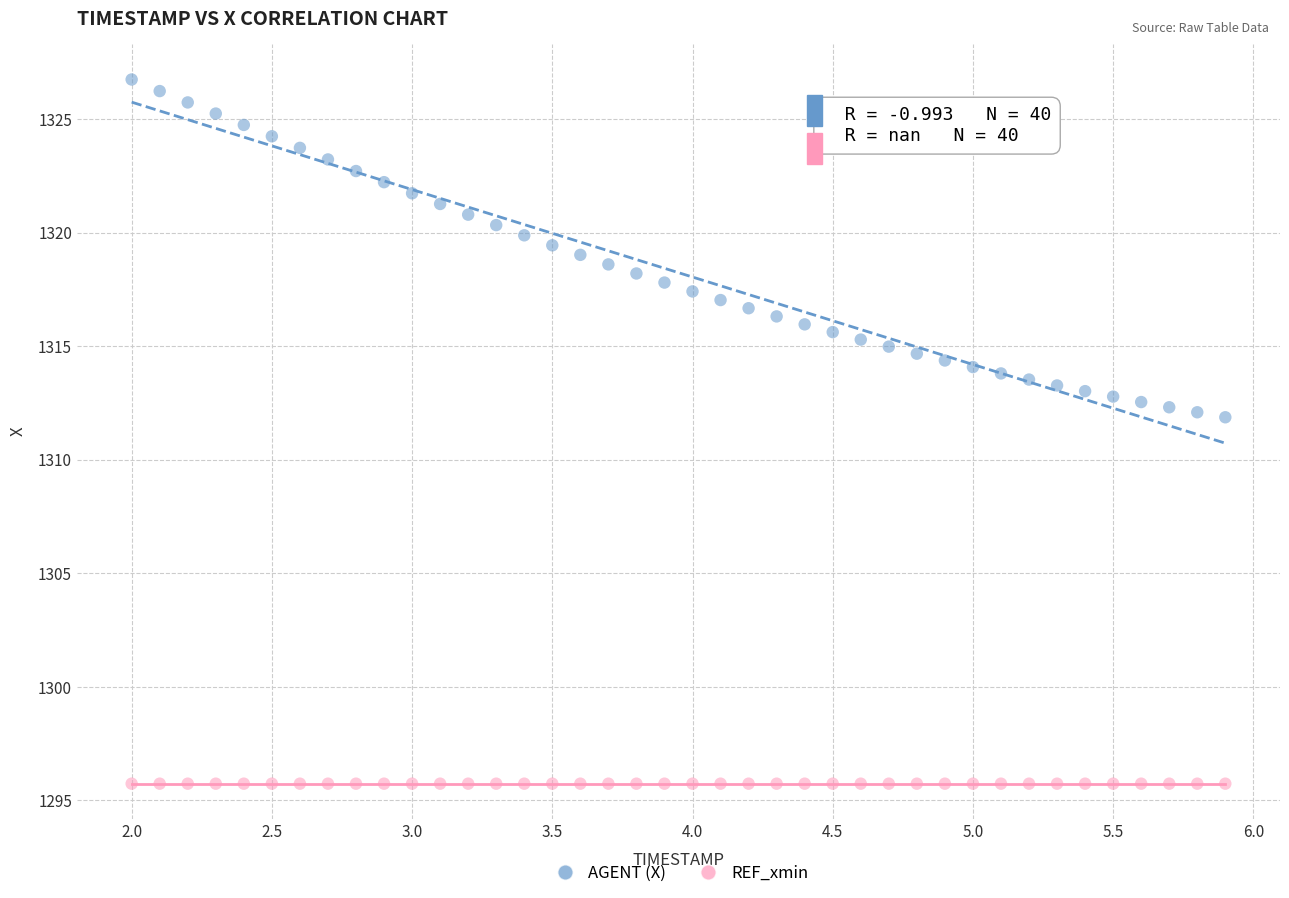

Which series contains the highest Y value?

AGENT (X)